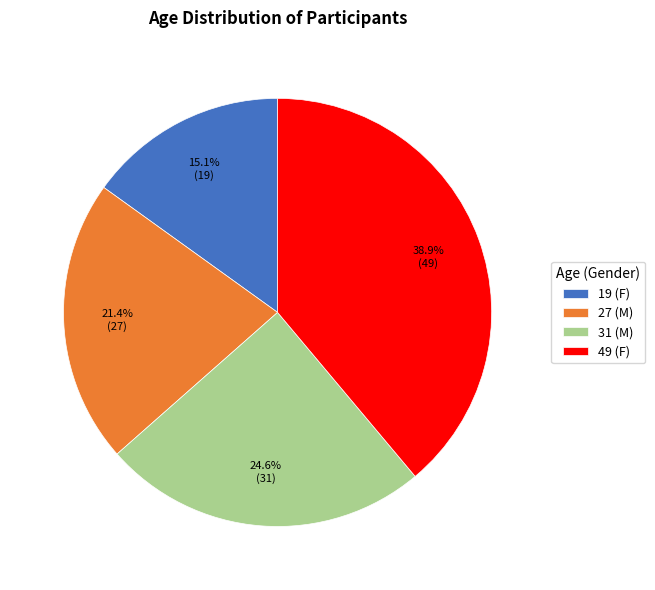

True or false: 27 (M) accounts for 10% of the total.

False